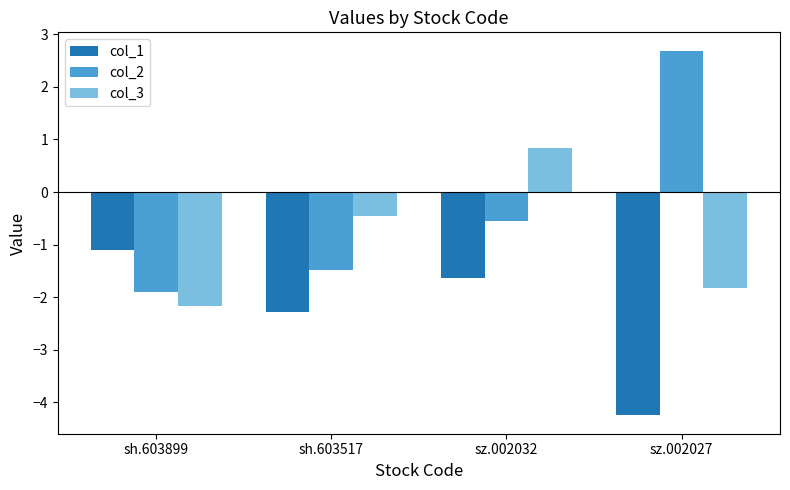

Reading left to right, what are all the values shown in this chart?

col_1: sh.603899=-1.1	sh.603517=-2.3	sz.002032=-1.6	sz.002027=-4.3
col_2: sh.603899=-1.9	sh.603517=-1.5	sz.002032=-0.6	sz.002027=2.7
col_3: sh.603899=-2.2	sh.603517=-0.5	sz.002032=0.8	sz.002027=-1.8